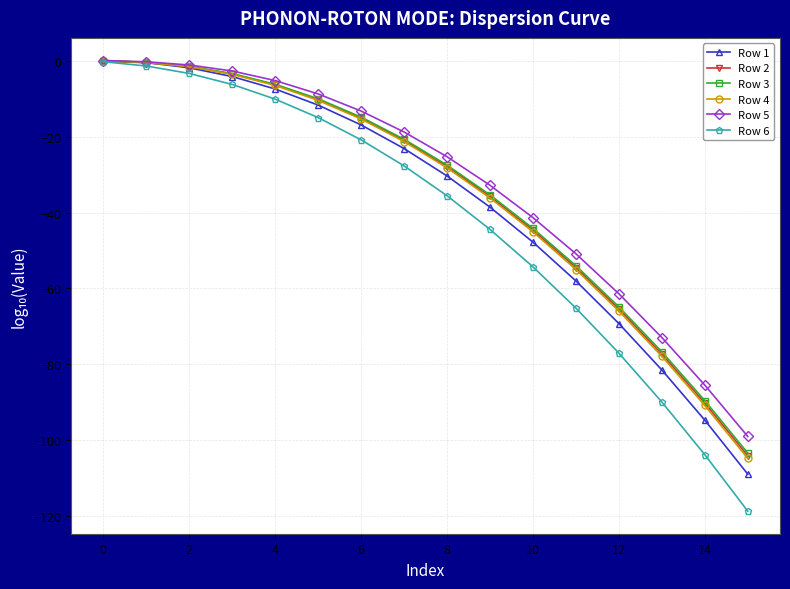

True or false: Row 4 has more than 2 interior local peaks.

False